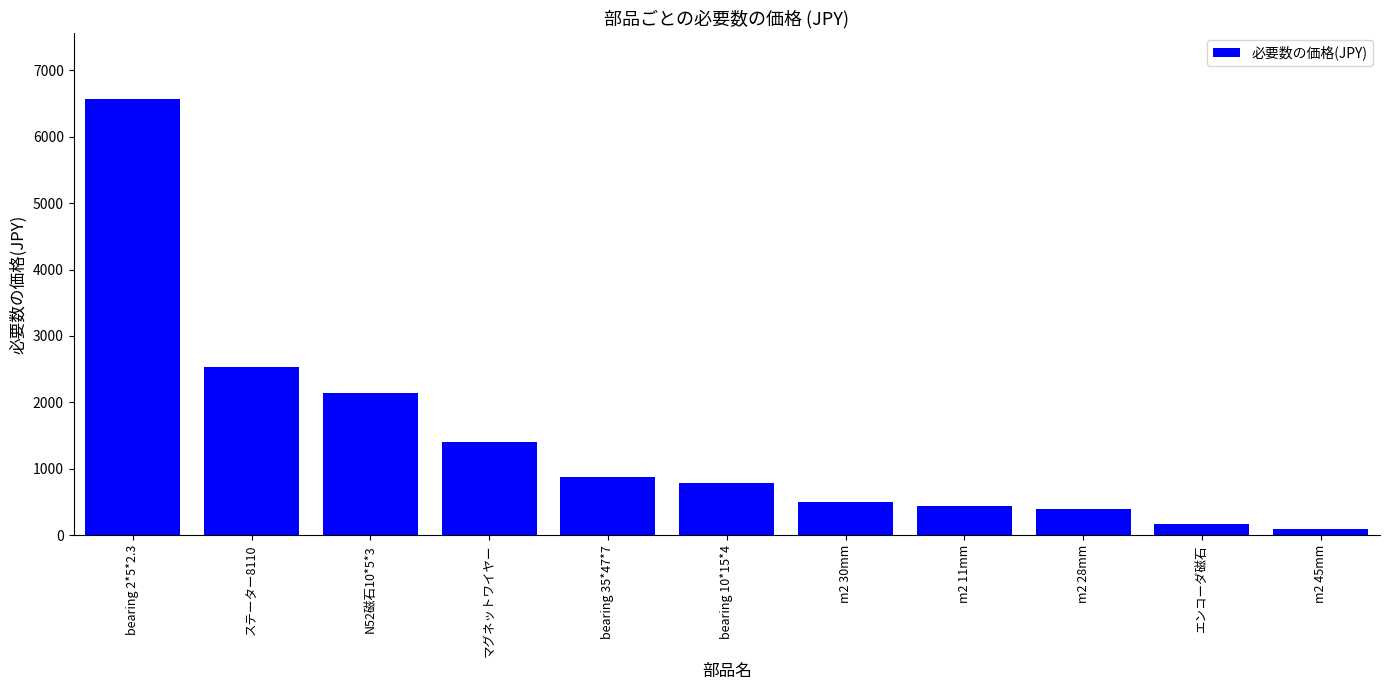

The value at bearing 10*15*4 is 415.2. True or false?

False